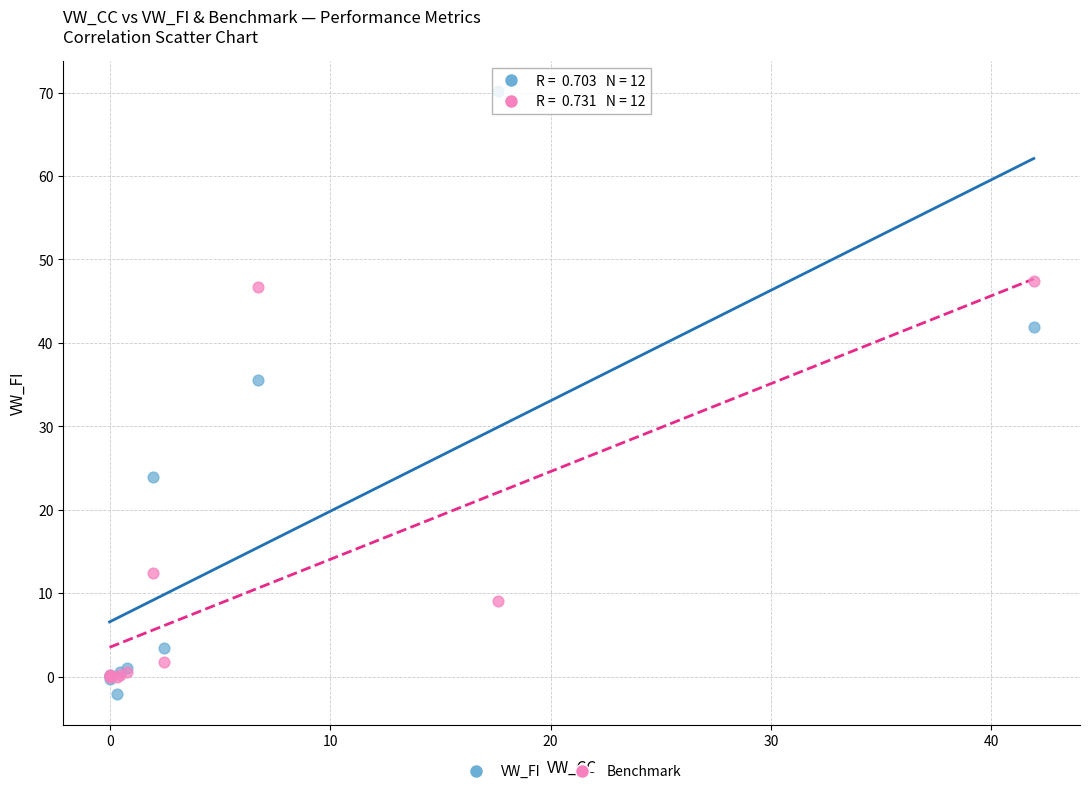

In the VW_FI series, what Y value is closest to 34?

35.6